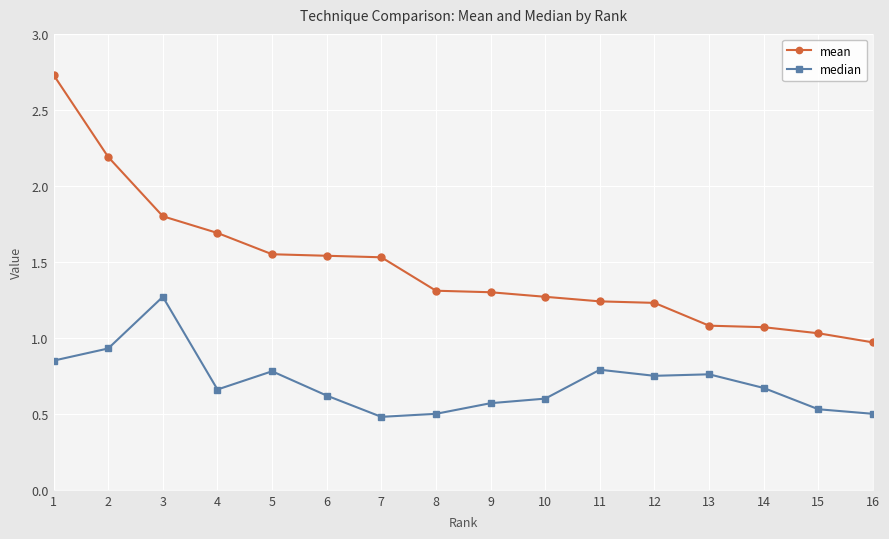

True or false: median and mean cross at least once.

False